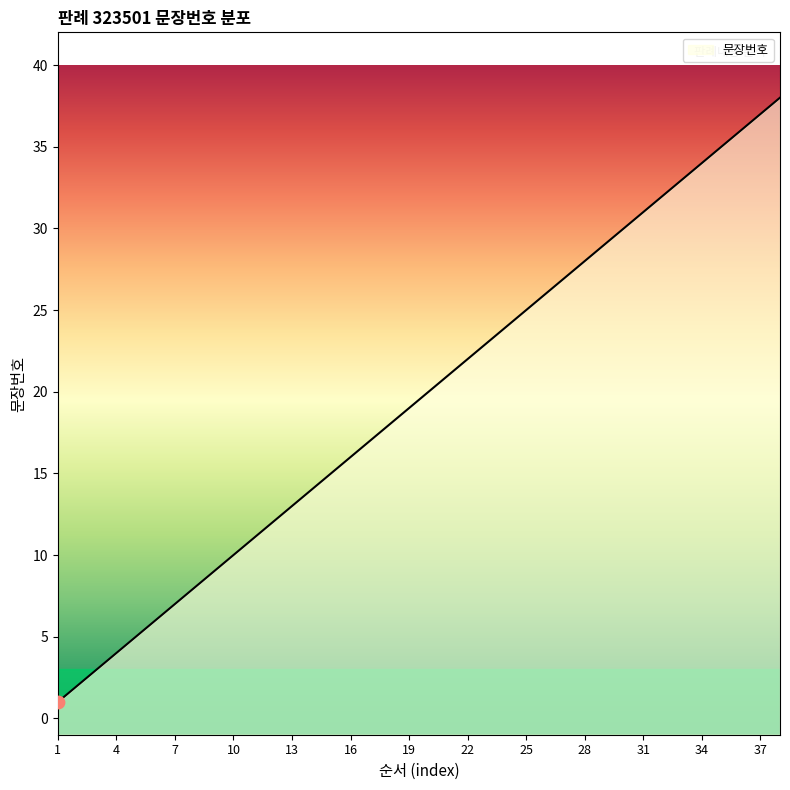

Which has a higher value, 36 or 13?

36